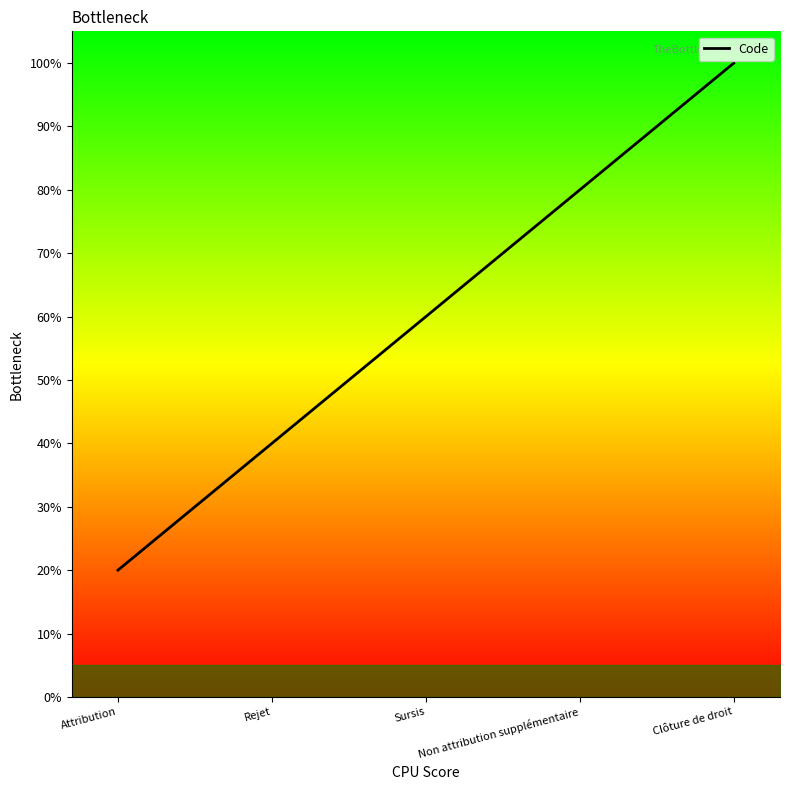

Which has a higher value, Attribution or Non attribution supplémentaire?

Non attribution supplémentaire